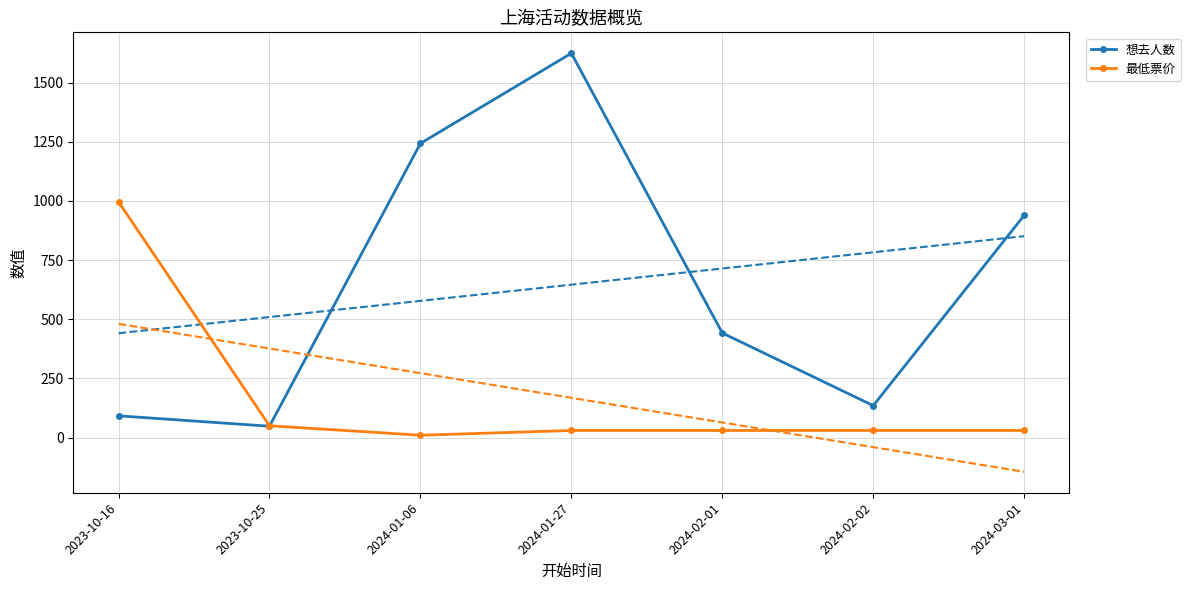

What is the approximate value of 最低票价 at 2024-02-01?

30.0